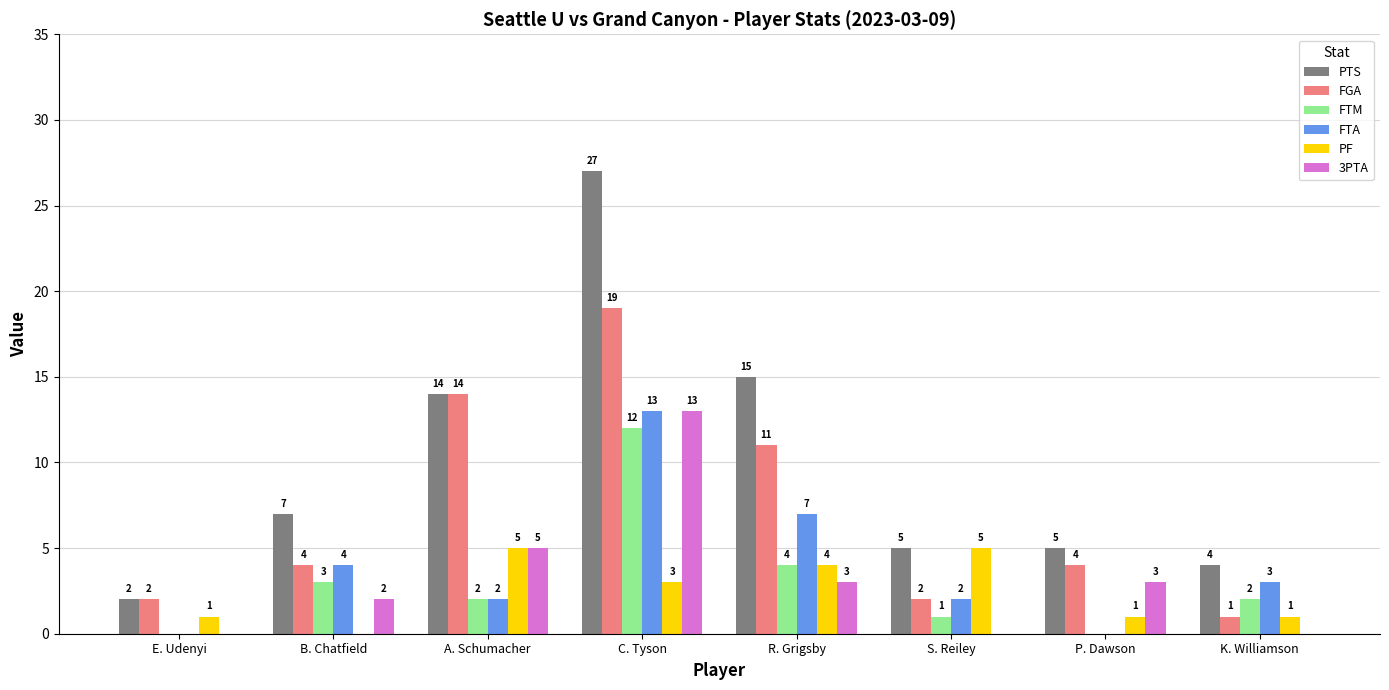

What is the spread (max minus min) of values at A. Schumacher?

12